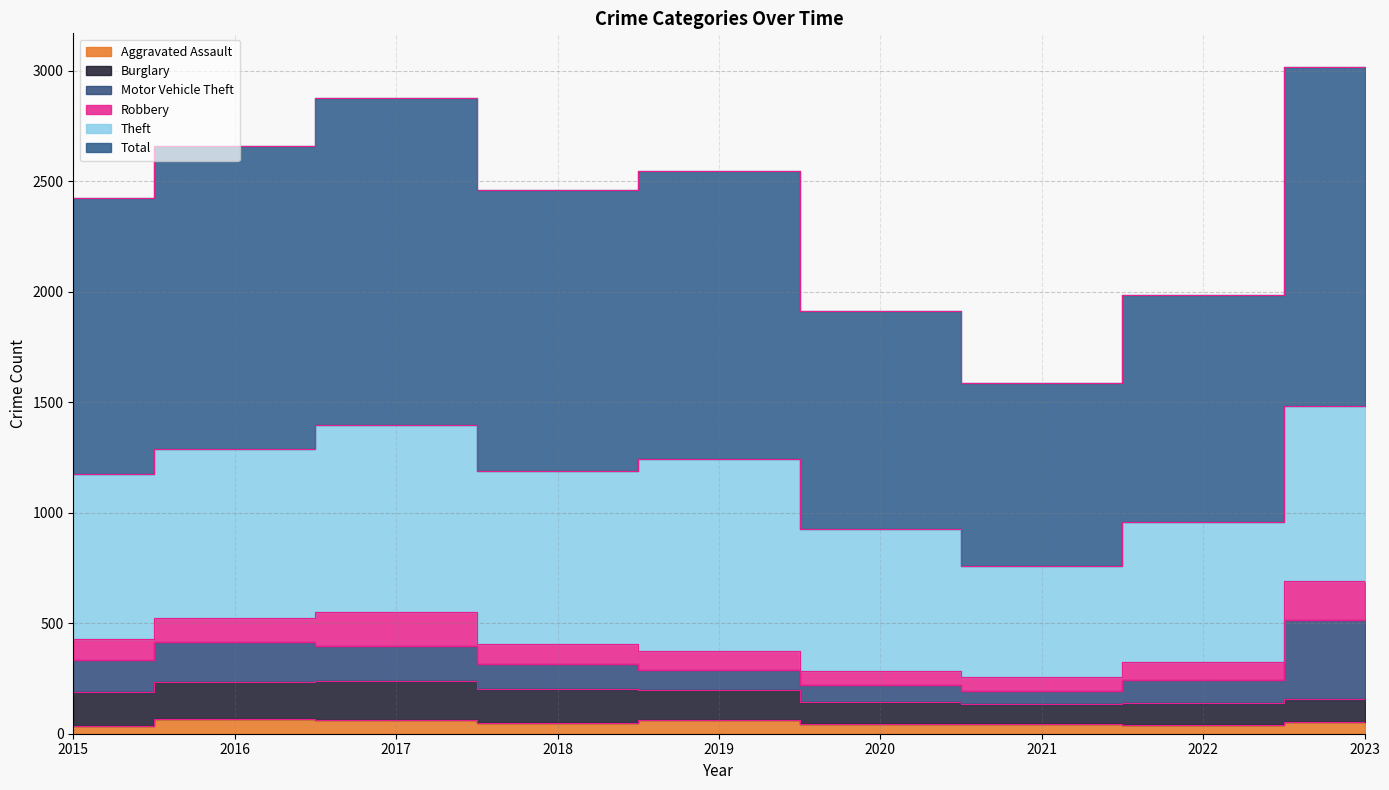

What is the total value across all series at 2023?

3018